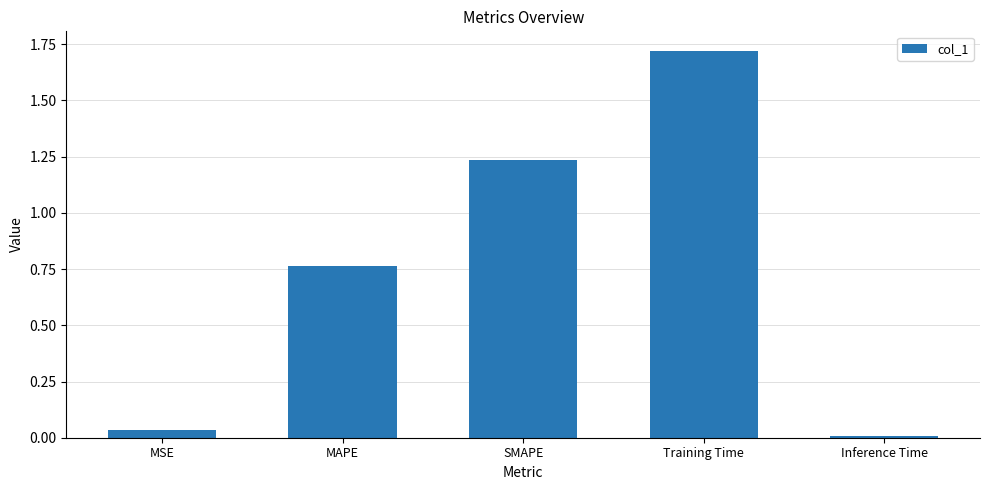

What is the sum of all values?

3.8